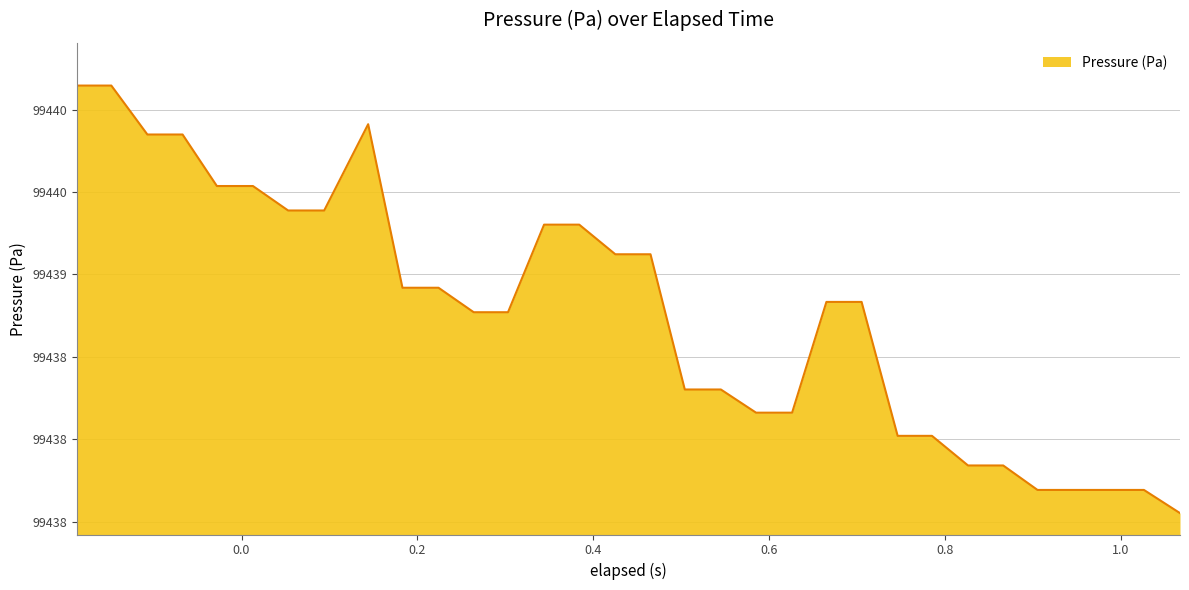

Does the chart have visible grid lines?

Yes